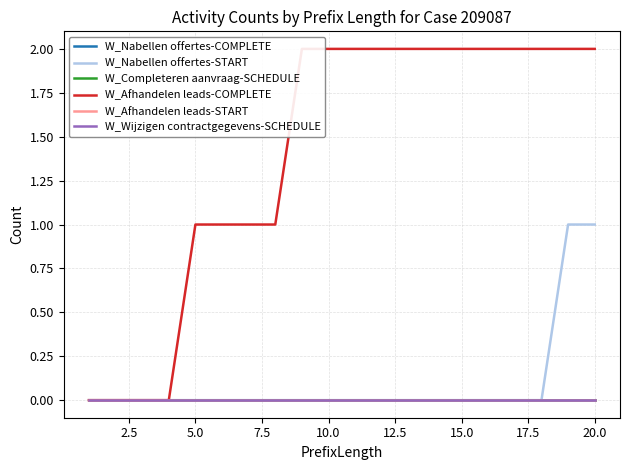

Which series has the largest range (max minus min)?

W_Afhandelen leads-COMPLETE